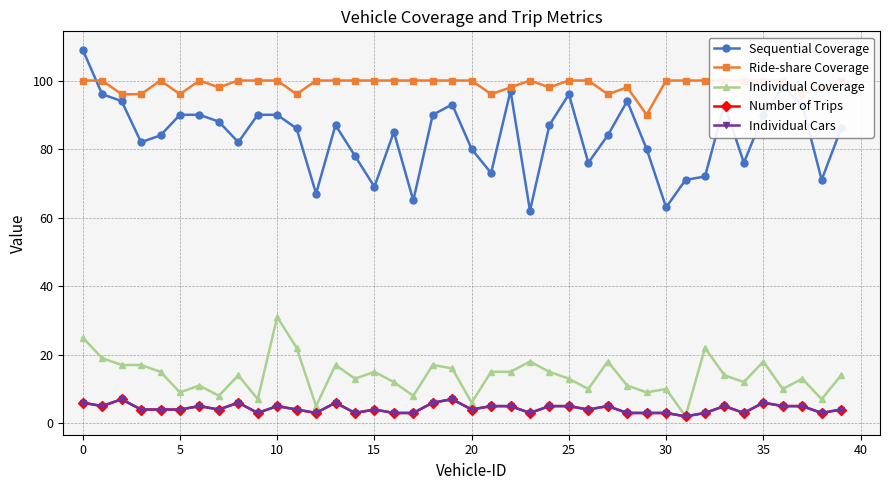

What is the average value of the Sequential Coverage series?

84